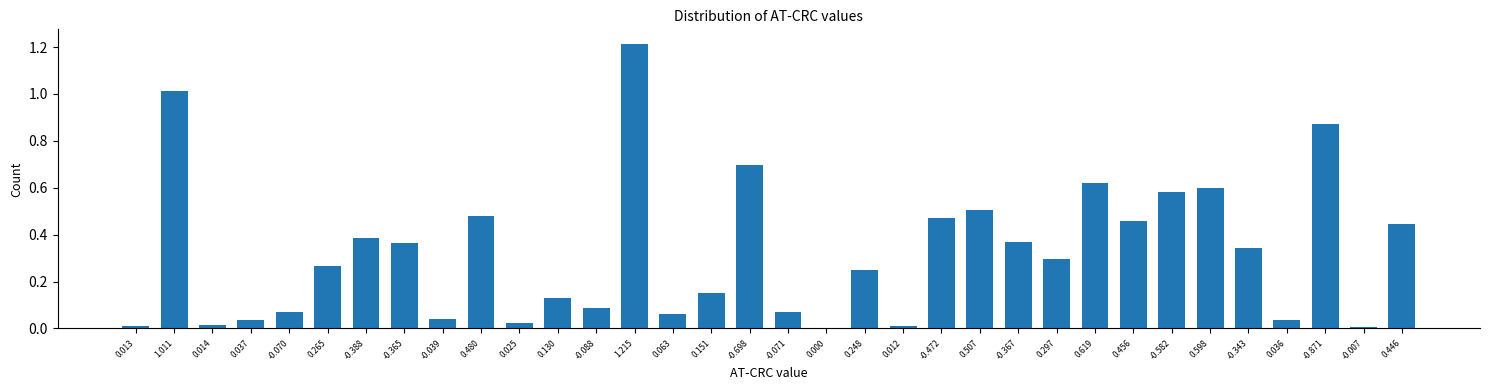

The value at -0.071 is 0.1. True or false?

True